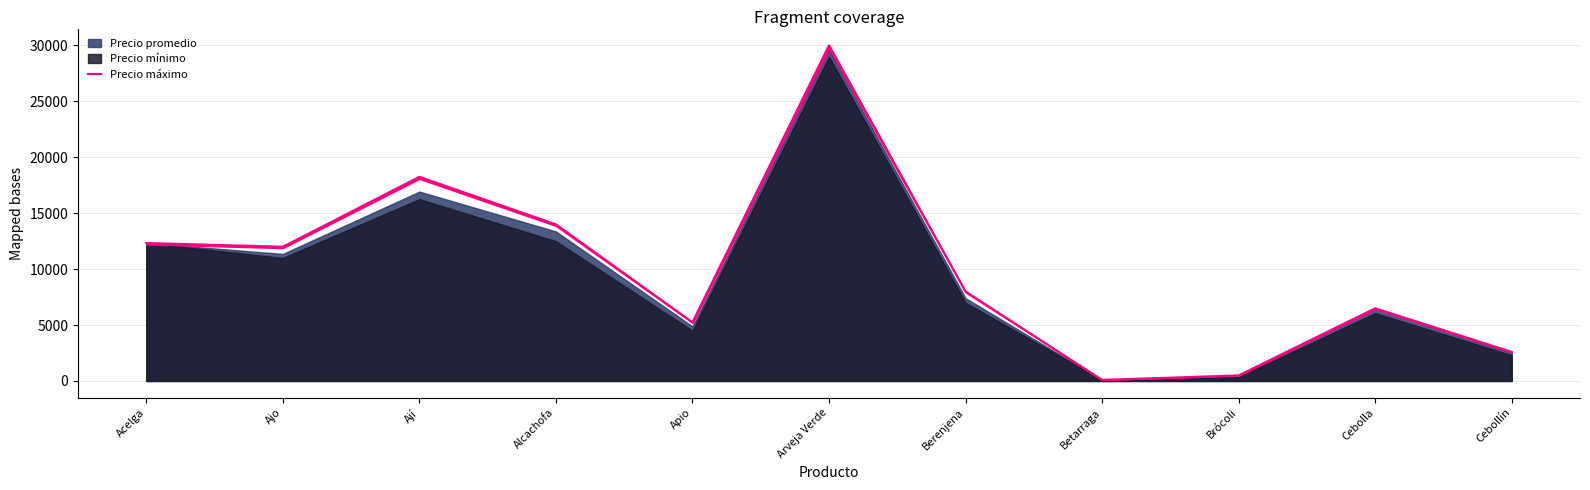

What position from the right is Brócoli?

3